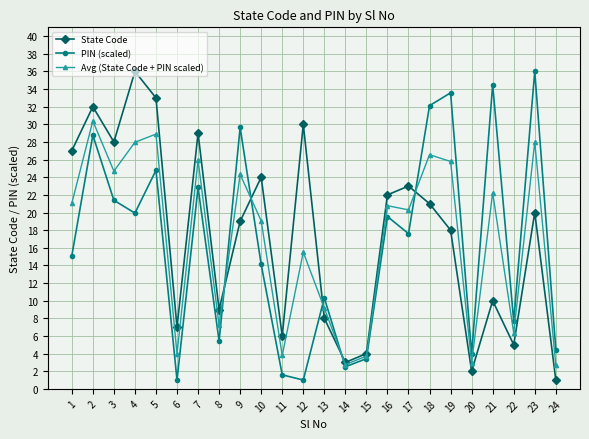

Rank the categories by State Code value from lowest to highest.

24, 20, 14, 15, 22, 11, 6, 13, 8, 21, 19, 9, 23, 18, 16, 17, 10, 1, 3, 7, 12, 2, 5, 4